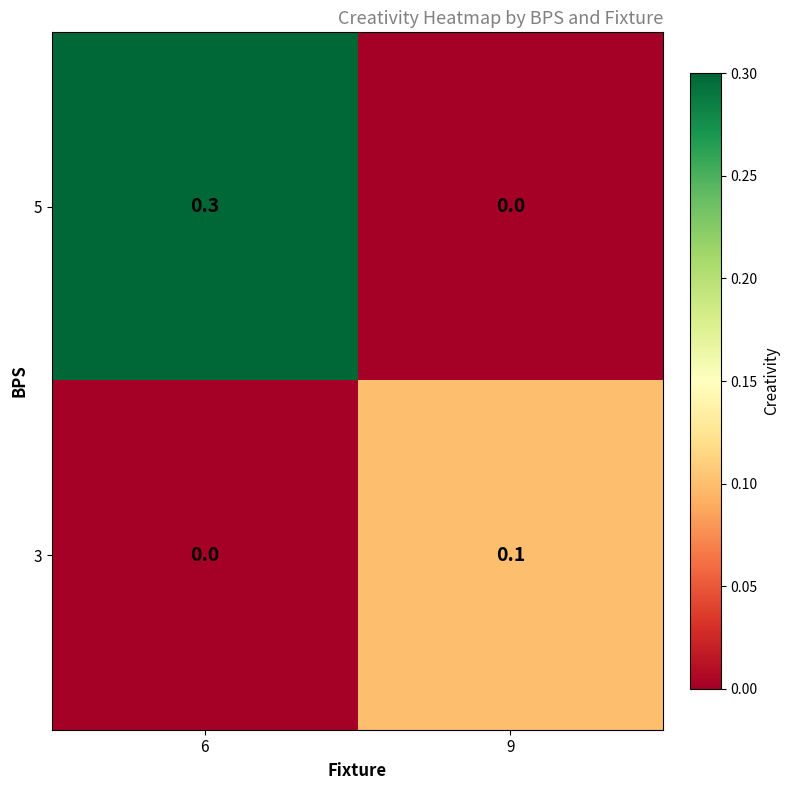

Reading right to left, transcribe all the data shown in this chart.

5: 9=0.0	6=0.3
3: 9=0.1	6=0.0